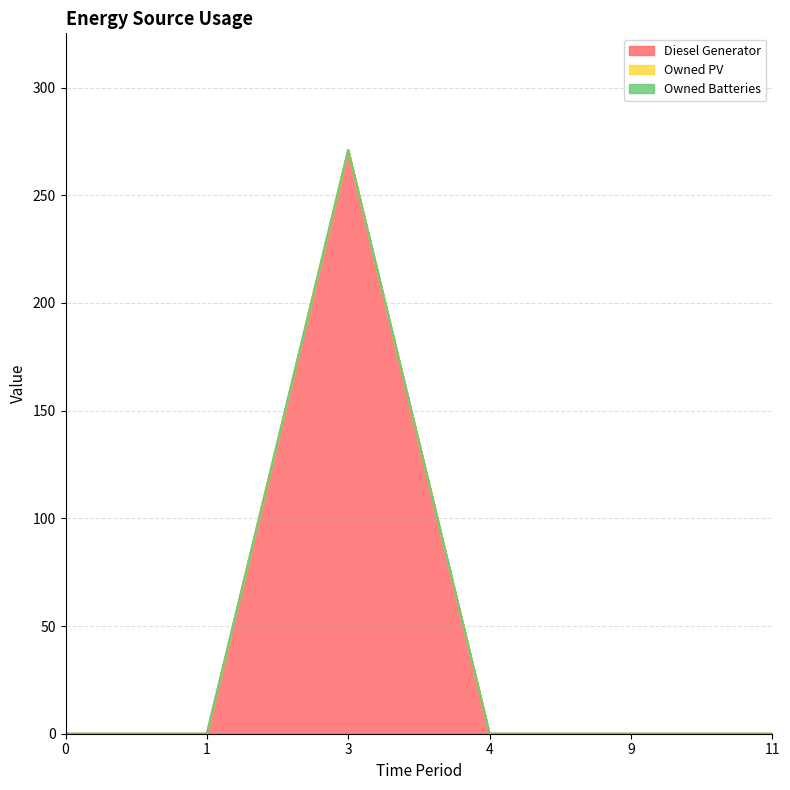

What is the average value of the Diesel Generator series?

45